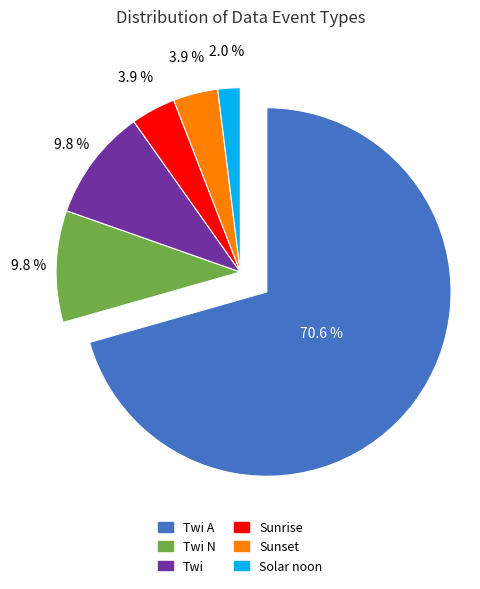

What is the change in value from Twi A to Solar noon?

-35